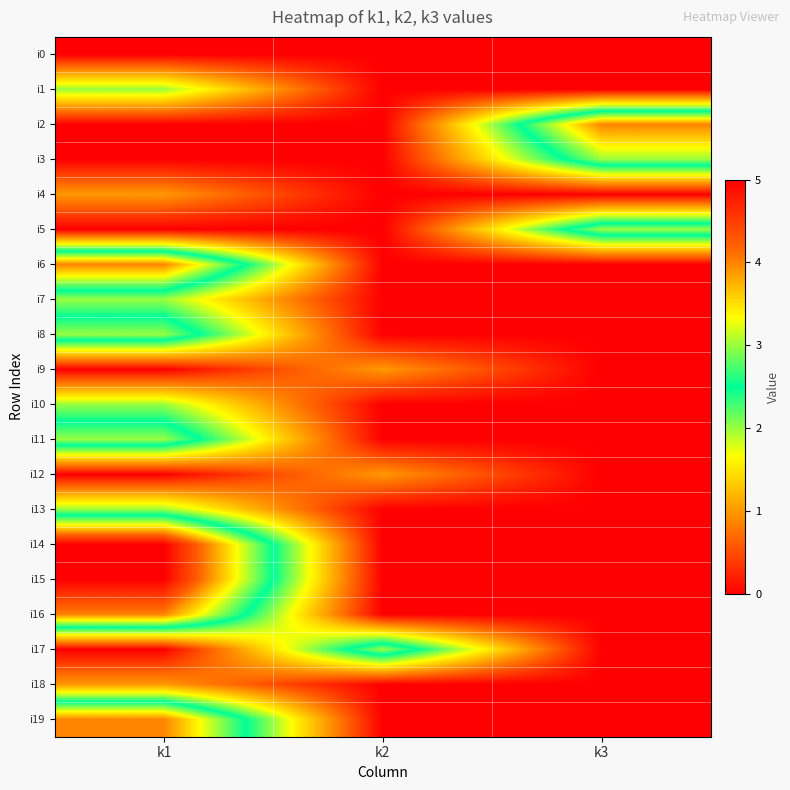

At which category is the sum across all series the highest?

k1